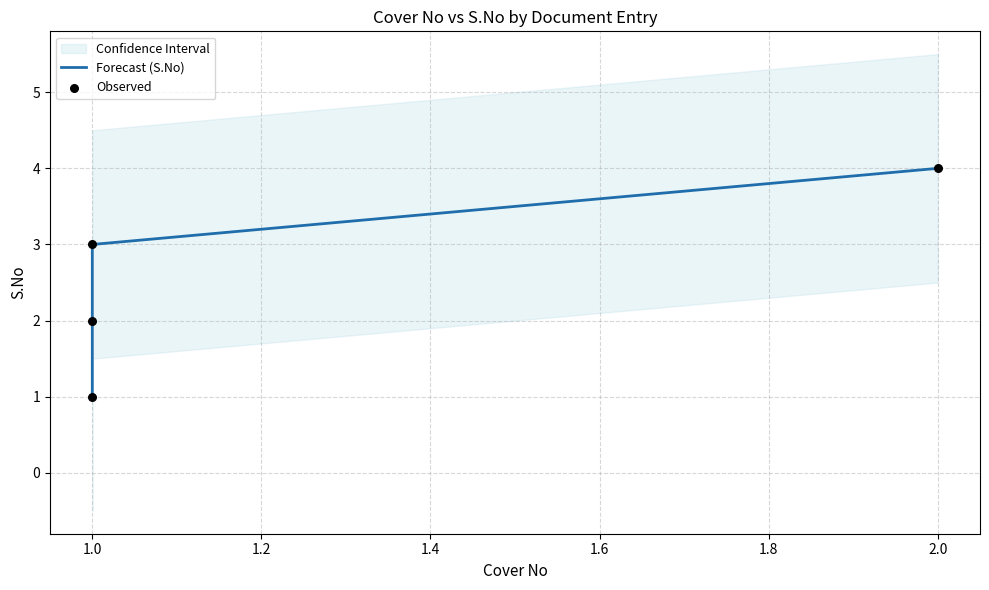

Which series reaches the maximum Y coordinate?

Forecast (S.No)